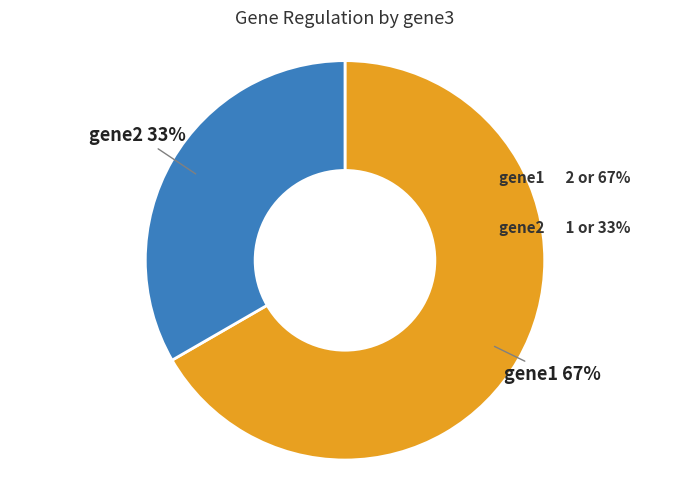

Is there any slice that represents more than half of the pie?

Yes